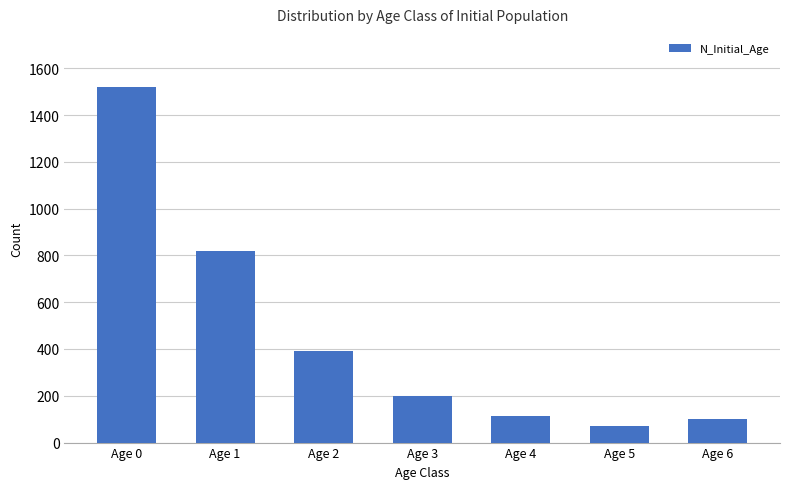

Does the chart contain stacked bars?

No